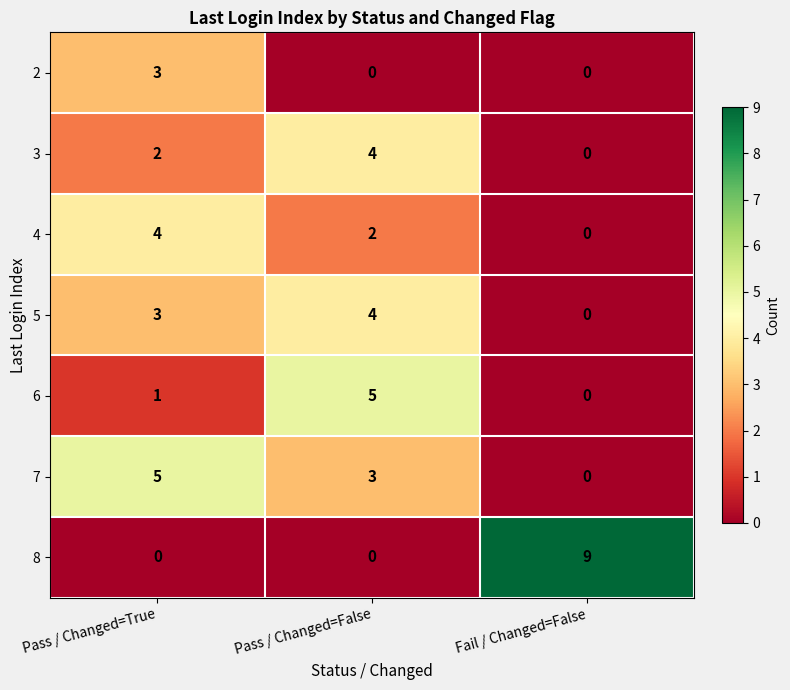

Between Pass / Changed=False and Fail / Changed=False, which series saw the biggest shift?

8